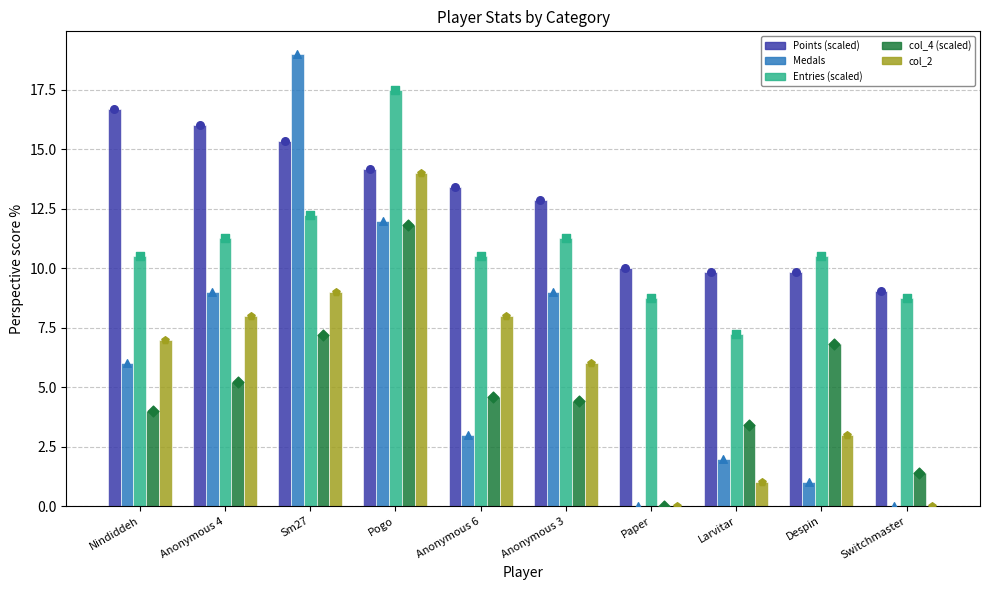

Which series has the widest spread of Y values?

Medals